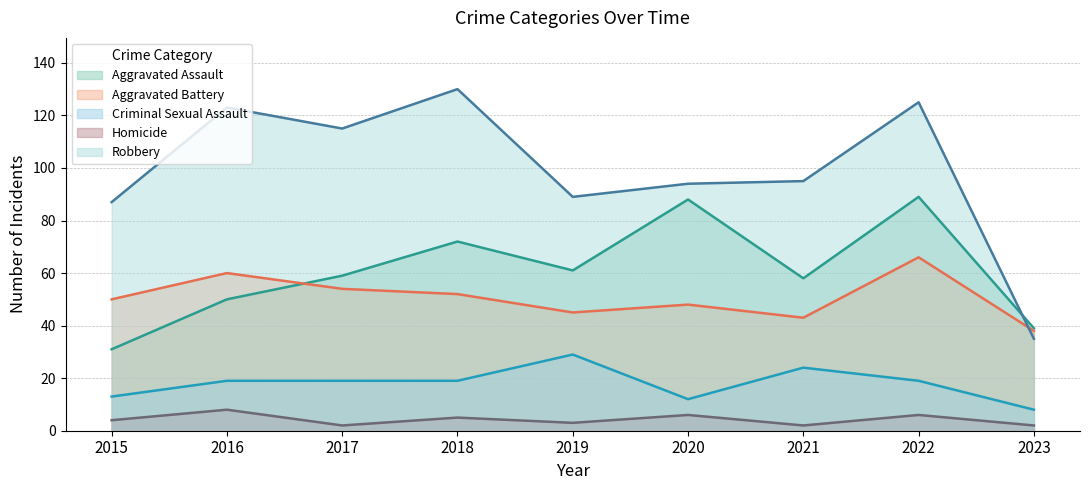

Reading left to right, what are all the values shown in this chart?

Aggravated Assault: 2015=31	2016=50	2017=59	2018=72	2019=61	2020=88	2021=58	2022=89	2023=39
Aggravated Battery: 2015=50	2016=60	2017=54	2018=52	2019=45	2020=48	2021=43	2022=66	2023=38
Criminal Sexual Assault: 2015=13	2016=19	2017=19	2018=19	2019=29	2020=12	2021=24	2022=19	2023=8
Homicide: 2015=4	2016=8	2017=2	2018=5	2019=3	2020=6	2021=2	2022=6	2023=2
Robbery: 2015=87	2016=123	2017=115	2018=130	2019=89	2020=94	2021=95	2022=125	2023=35